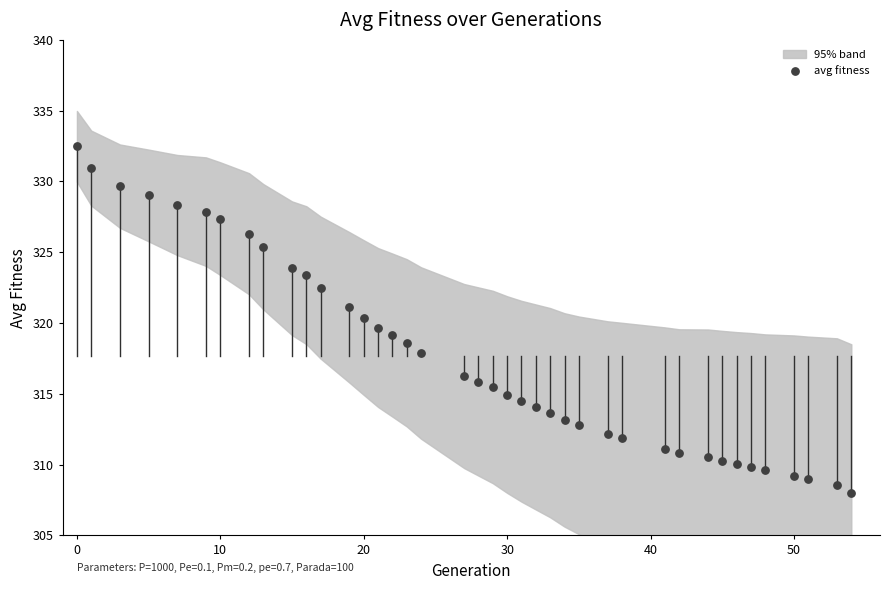

What is the range of X values (max minus min)?

54.0